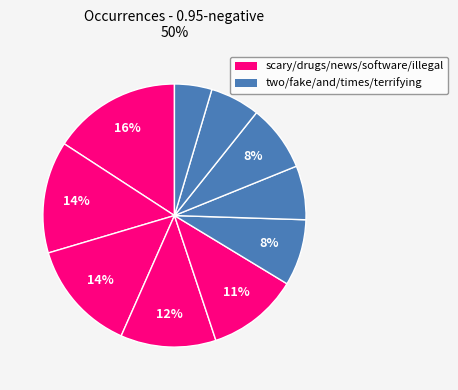

How many segments does this pie chart have?

10